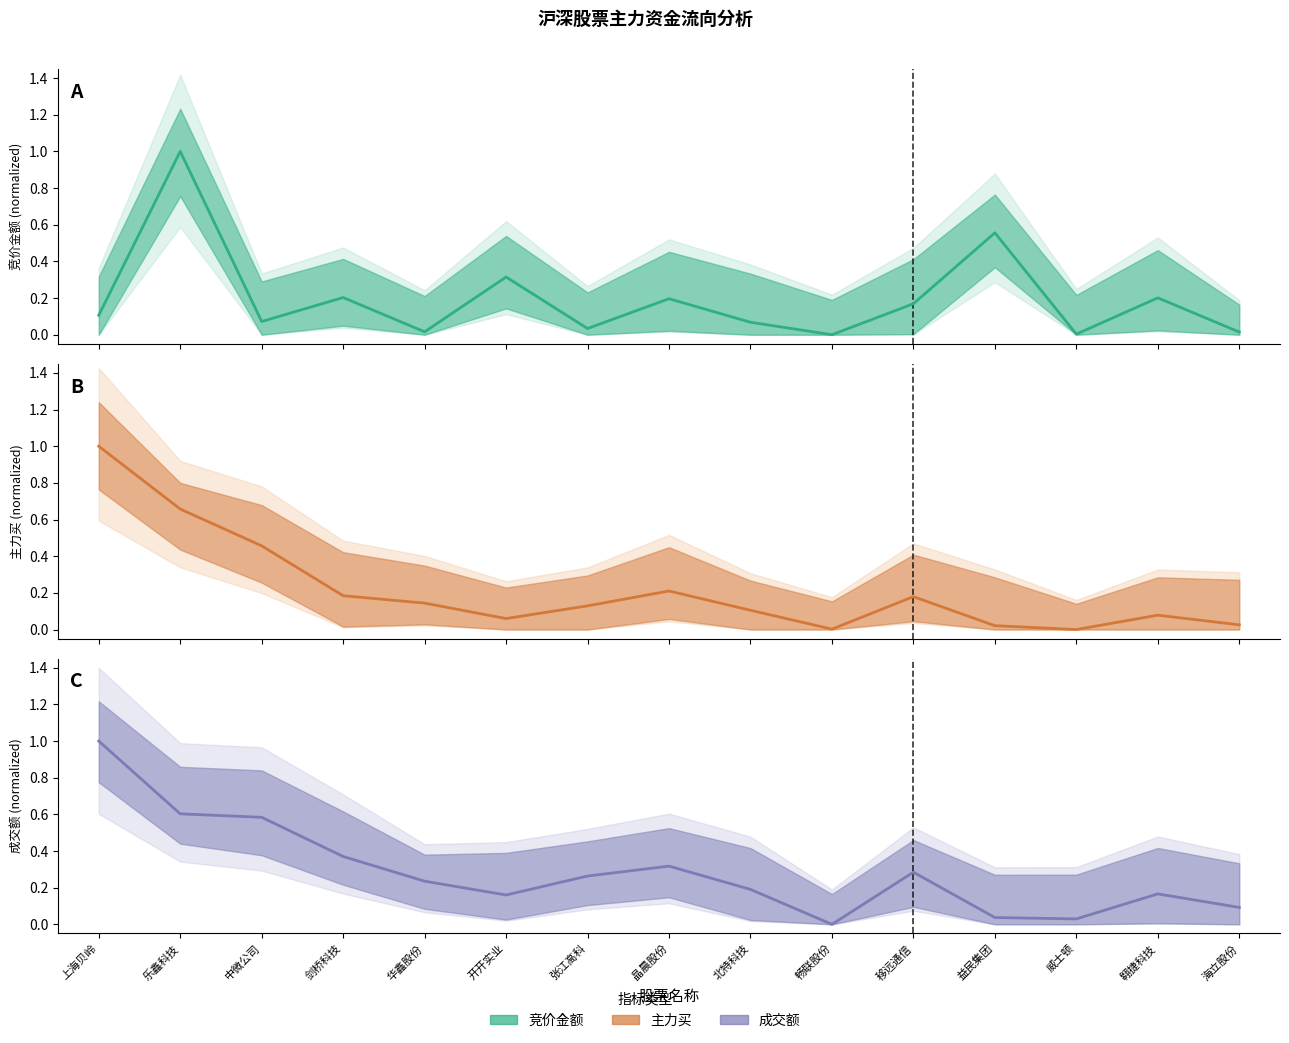

List the labels in order of 竞价金额 value, largest first.

乐鑫科技, 益民集团, 开开实业, 剑桥科技, 翱捷科技, 晶晨股份, 移远通信, 上海贝岭, 中微公司, 北特科技, 张江高科, 华鑫股份, 海立股份, 威士顿, 畅联股份